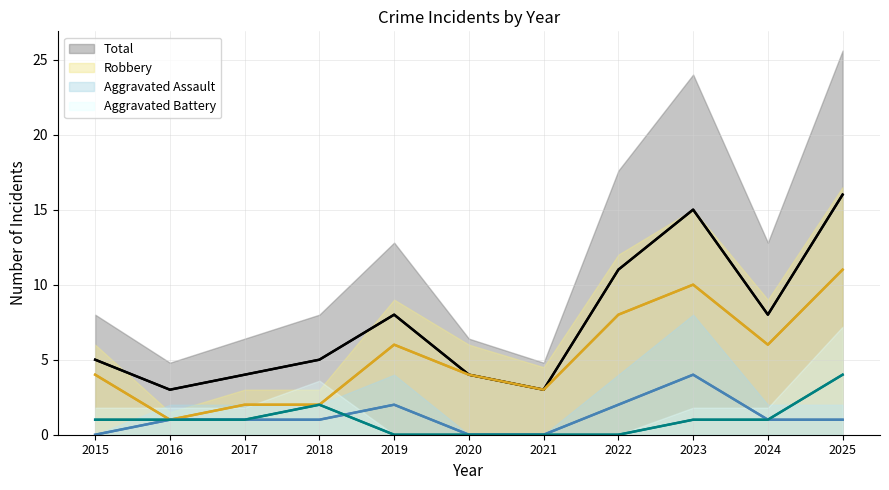

Reading left to right, what are all the values shown in this chart?

Total: 5	3	4	5	8	4	3	11	15	8	16
Robbery: 4	1	2	2	6	4	3	8	10	6	11
Aggravated Assault: 0	1	1	1	2	0	0	2	4	1	1
Aggravated Battery: 1	1	1	2	0	0	0	0	1	1	4